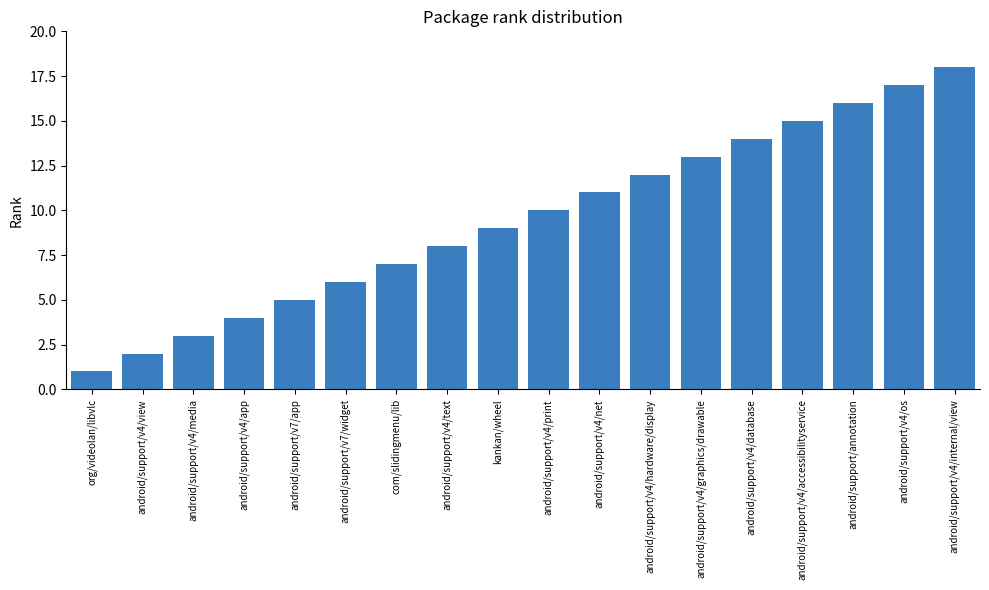

The value at android/support/annotation is 7. True or false?

False